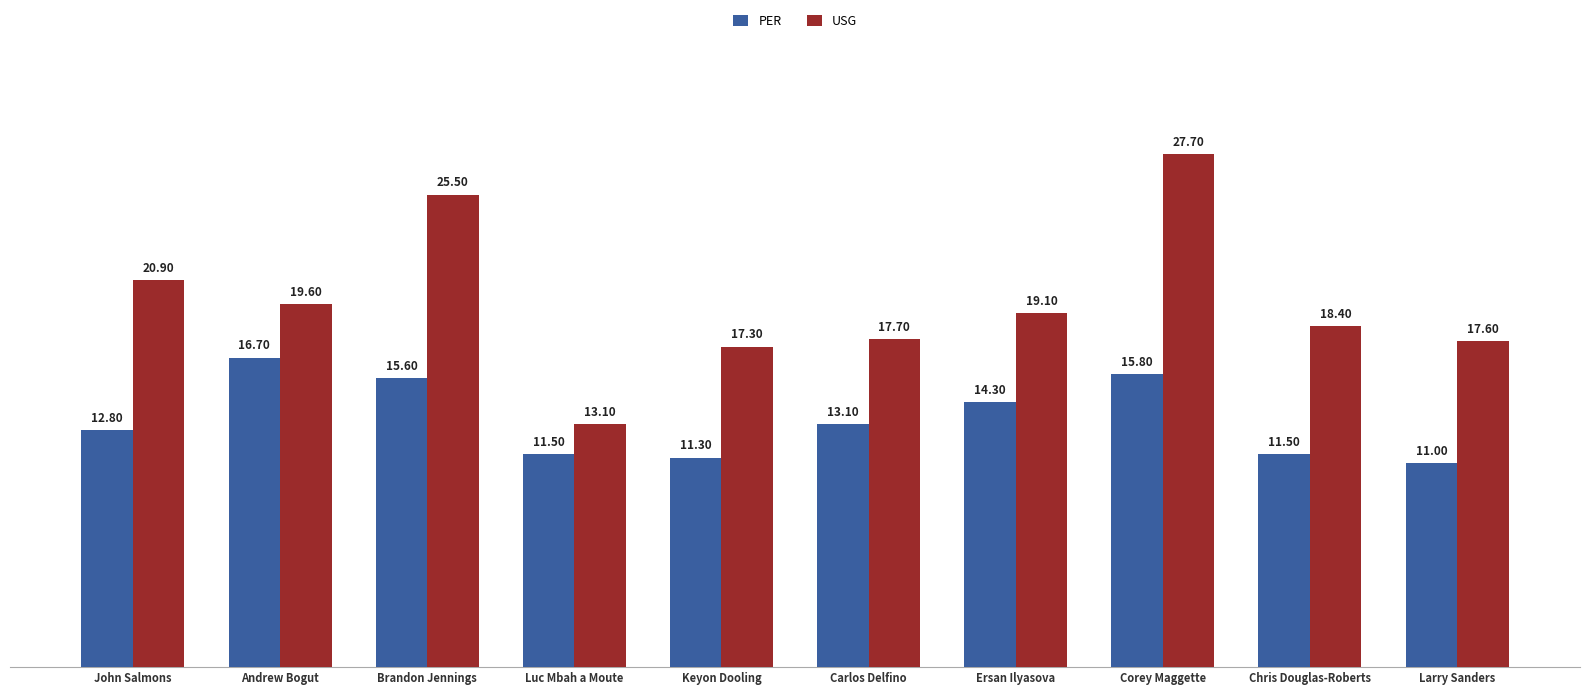

What is the value of the USG bar at the 5th from the left?

17.3